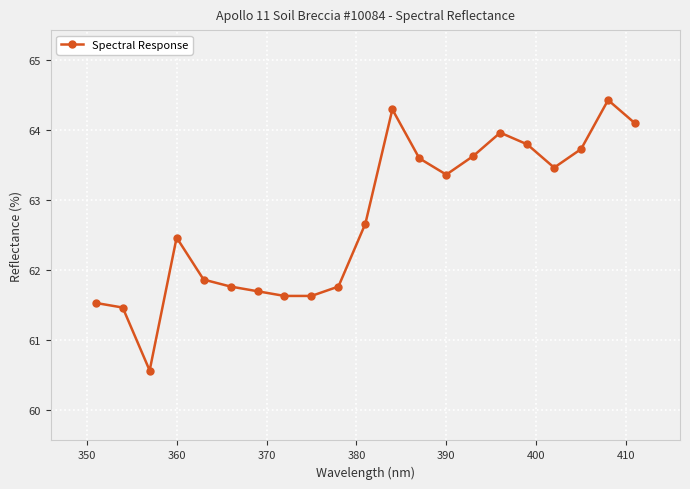

Reading left to right, transcribe all the data shown in this chart.

61.5	61.5	60.6	62.5	61.9	61.8	61.7	61.6	61.6	61.8	62.7	64.3	63.6	63.4	63.6	64.0	63.8	63.5	63.7	64.4	64.1